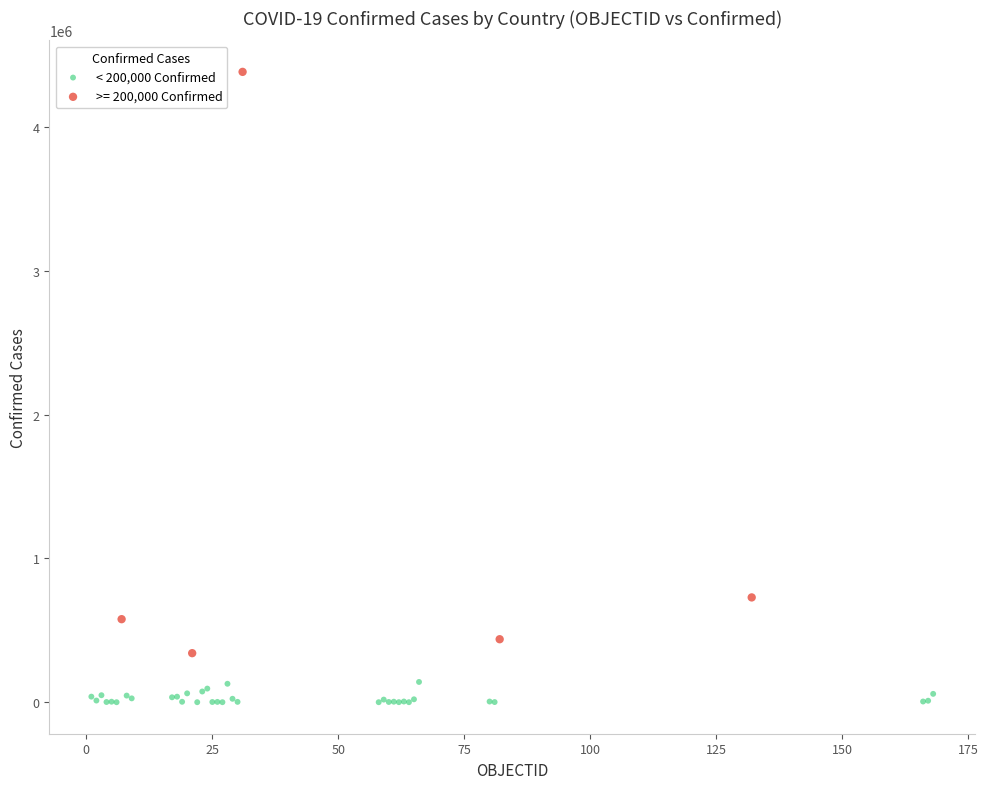

Which series contains the lowest Y value?

< 200,000 Confirmed